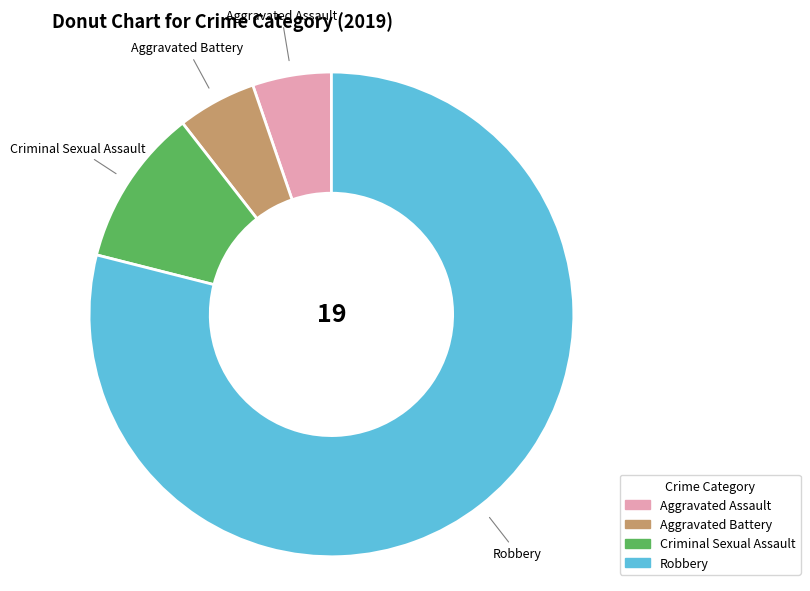

True or false: Aggravated Battery accounts for 5% of the total.

True